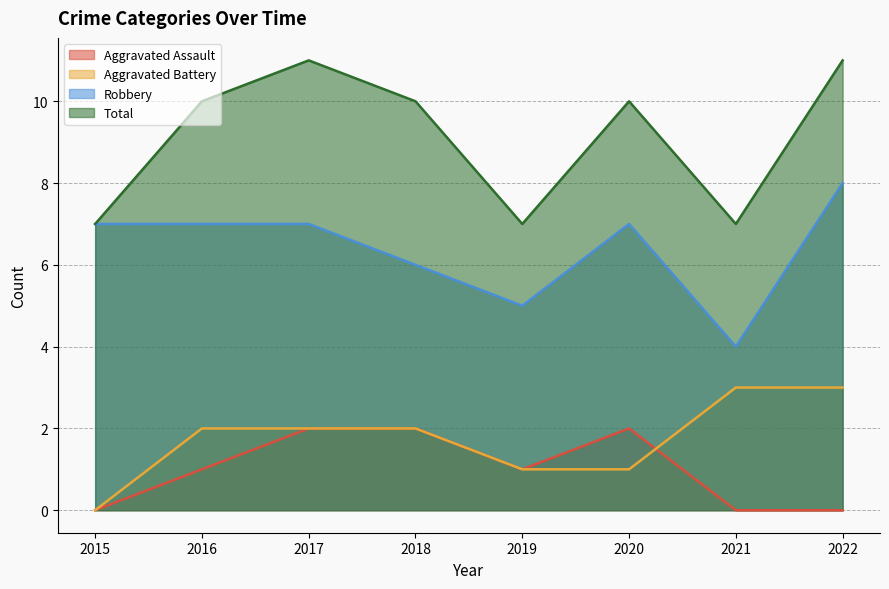

Which has a higher value, 2022 or 2021?

2022